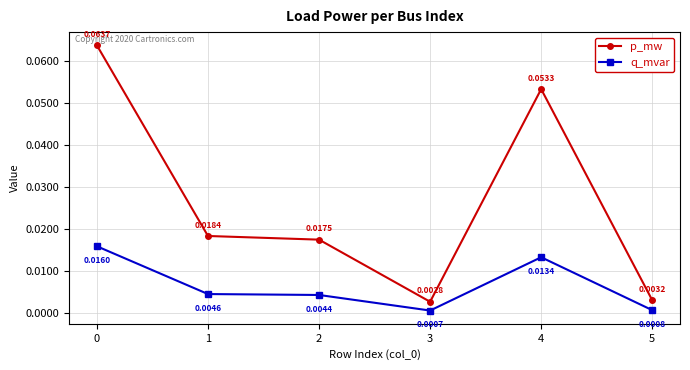

Which series has the largest total across all categories?

p_mw